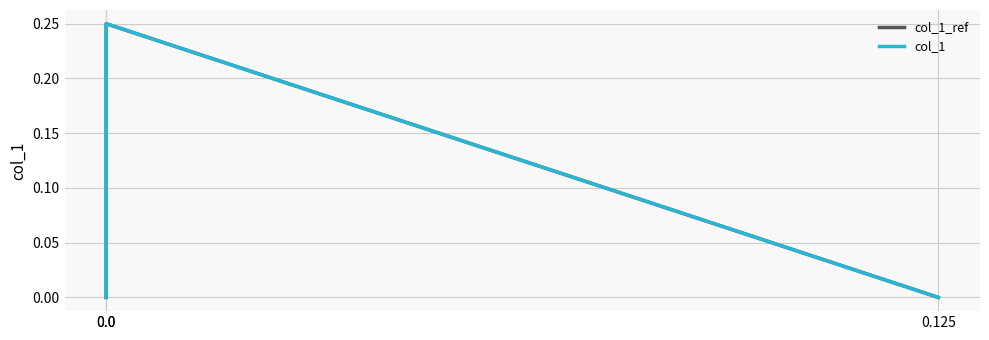

At how many categories does at least one series exceed 0?

1